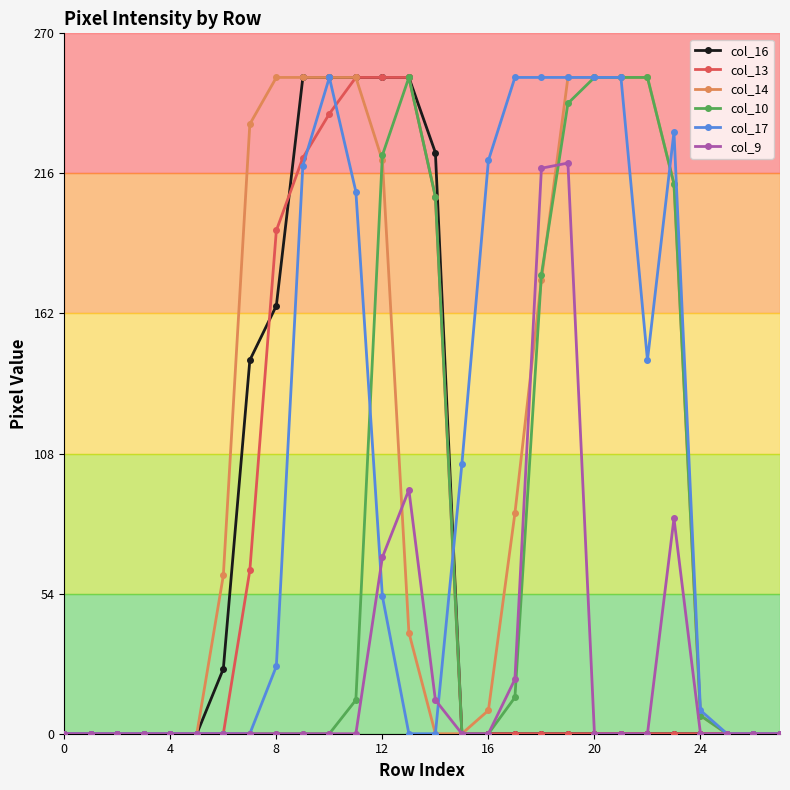

At how many categories does at least one series exceed 98?

17